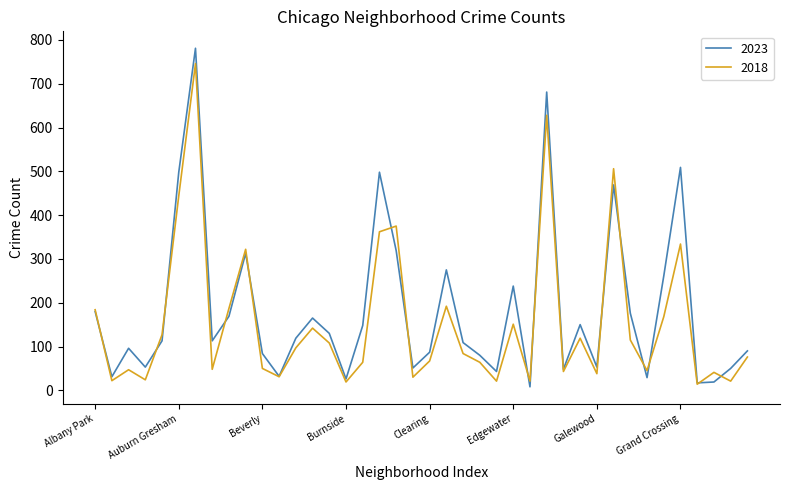

What is the maximum value shown in the chart?

781